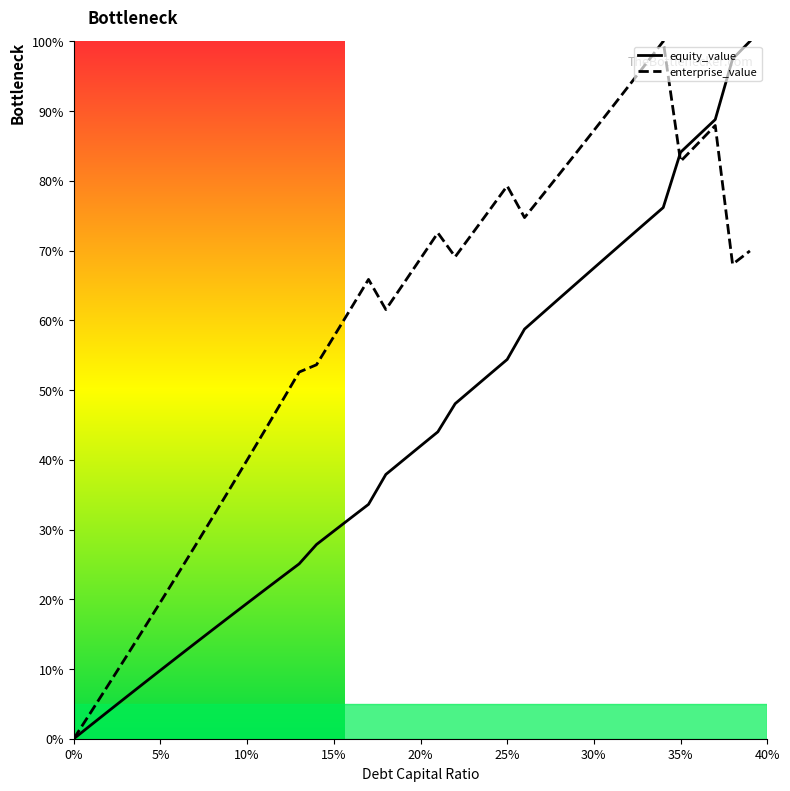

What are all the series names shown in the legend?

equity_value, enterprise_value